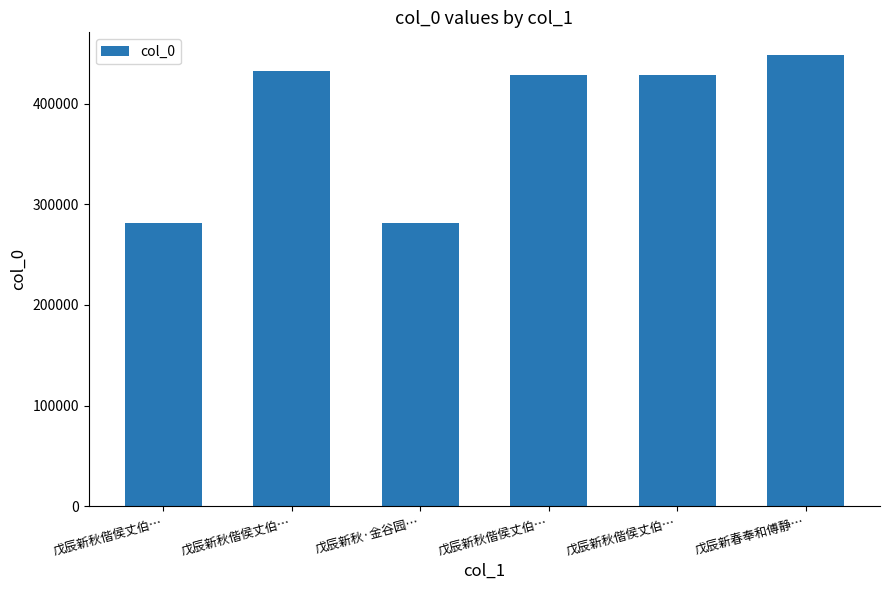

Approximately how many times larger is the value at 戊辰新秋偕侯丈伯… compared to 戊辰新秋·金谷园…?

1.5